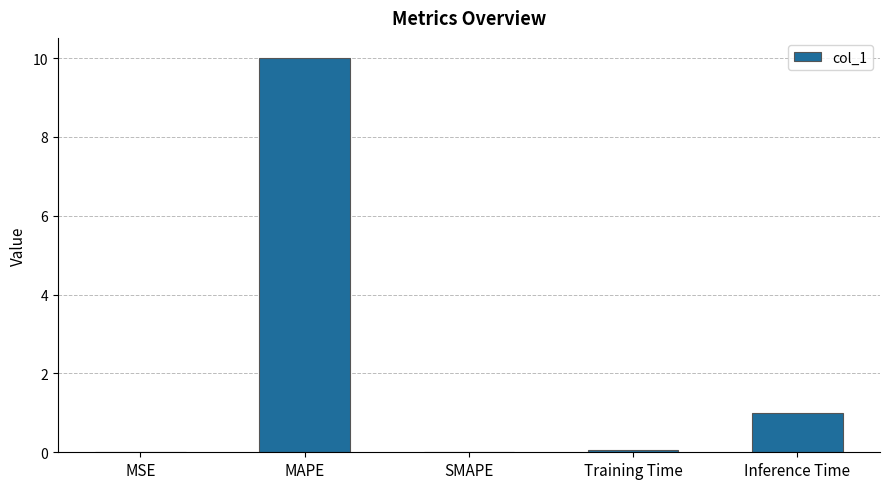

Are the bars grouped side by side (vs. stacked)?

No